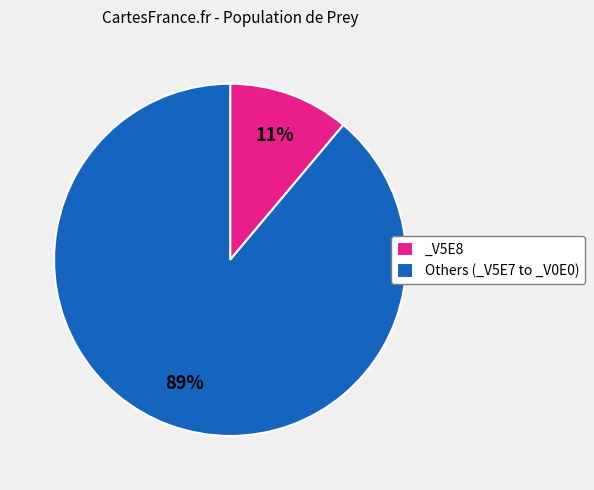

Rank the categories by value from lowest to highest.

_V5E8, Others (_V5E7 to _V0E0)